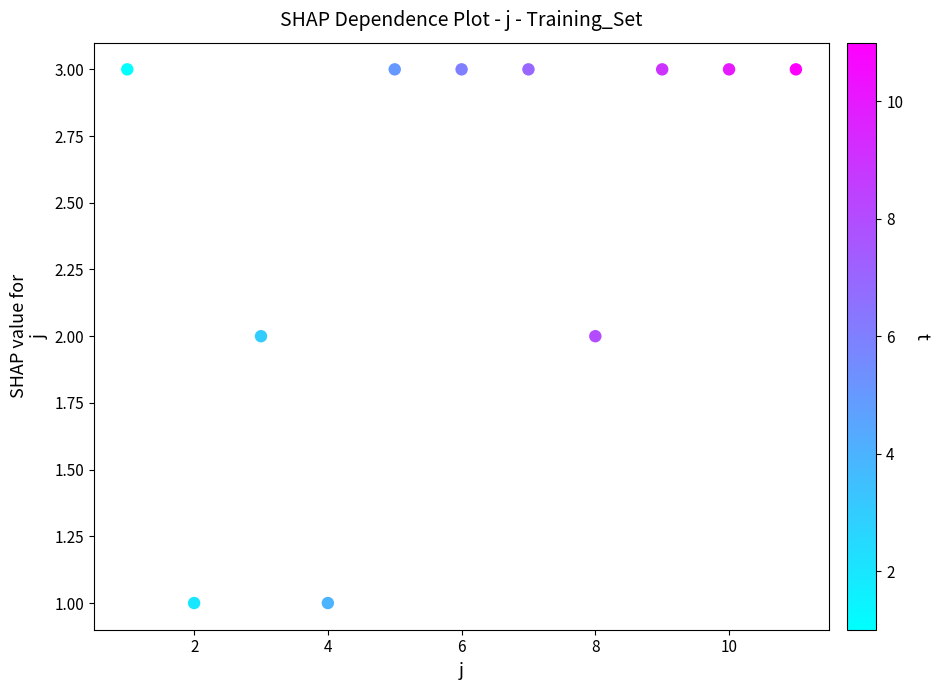

What is the average X value?

6